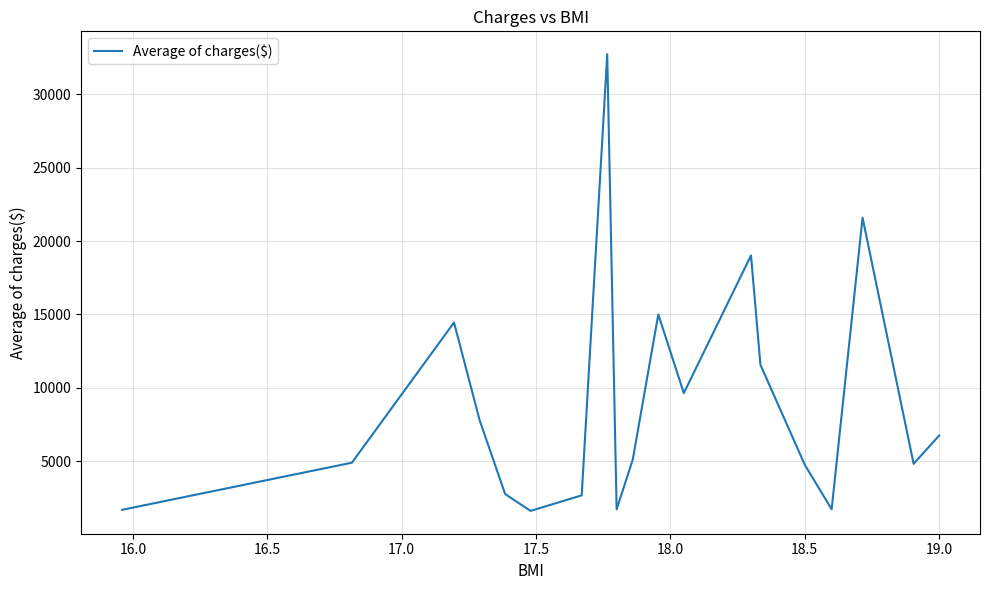

What is the maximum value shown in the chart?

32734.2